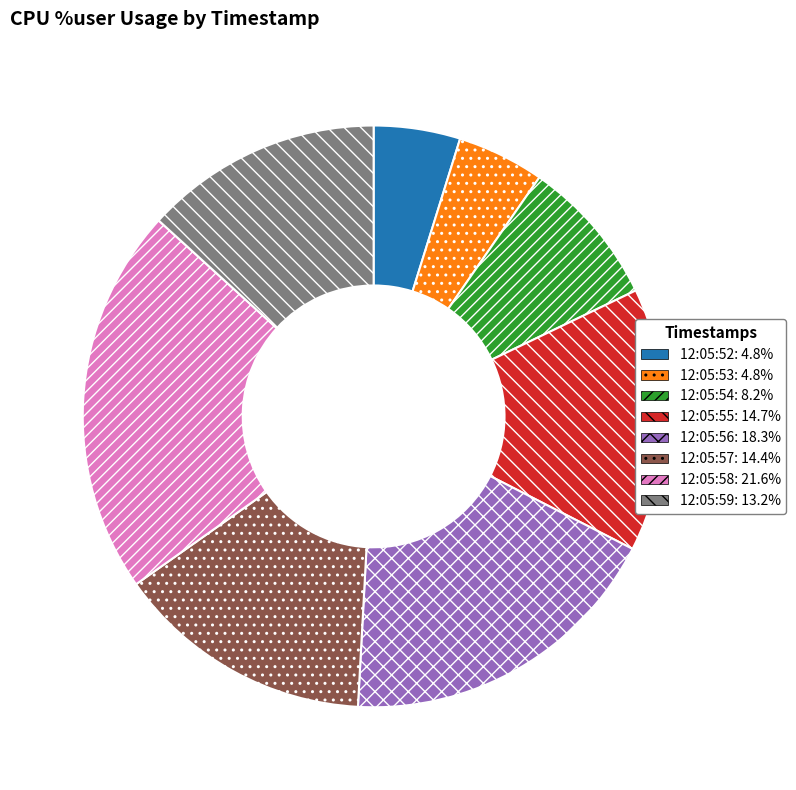

Do 12:05:55: 14.7% and 12:05:53: 4.8% together represent more than half of the pie?

No